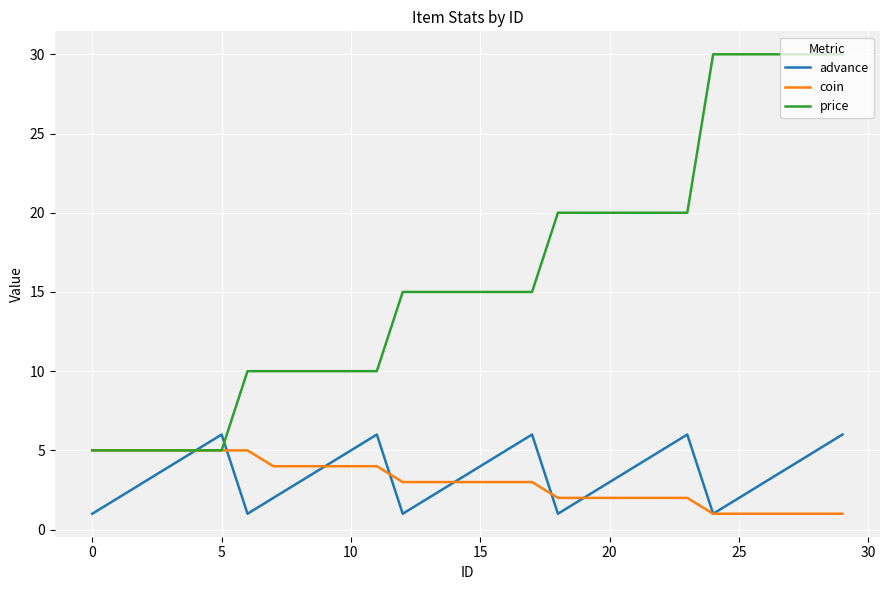

Which series has the largest total across all categories?

price